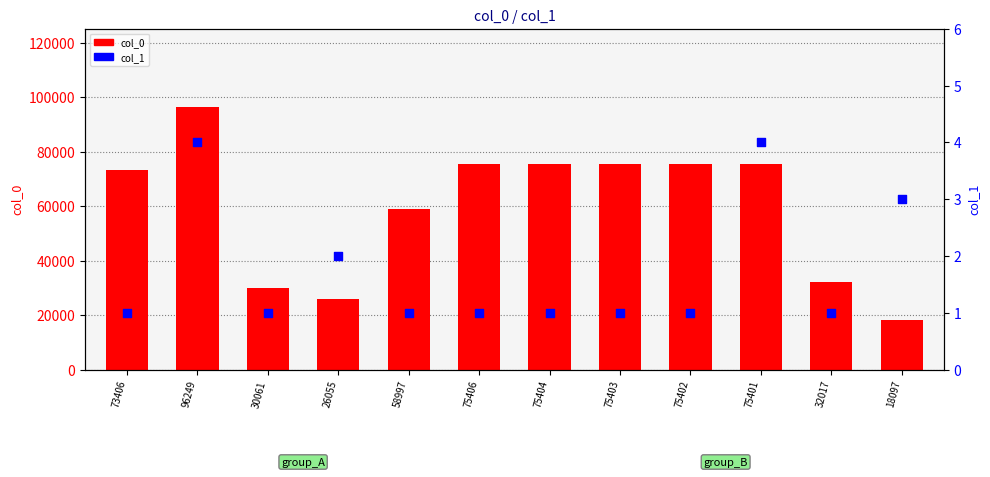

What are all the series names shown in the legend?

col_0, col_1